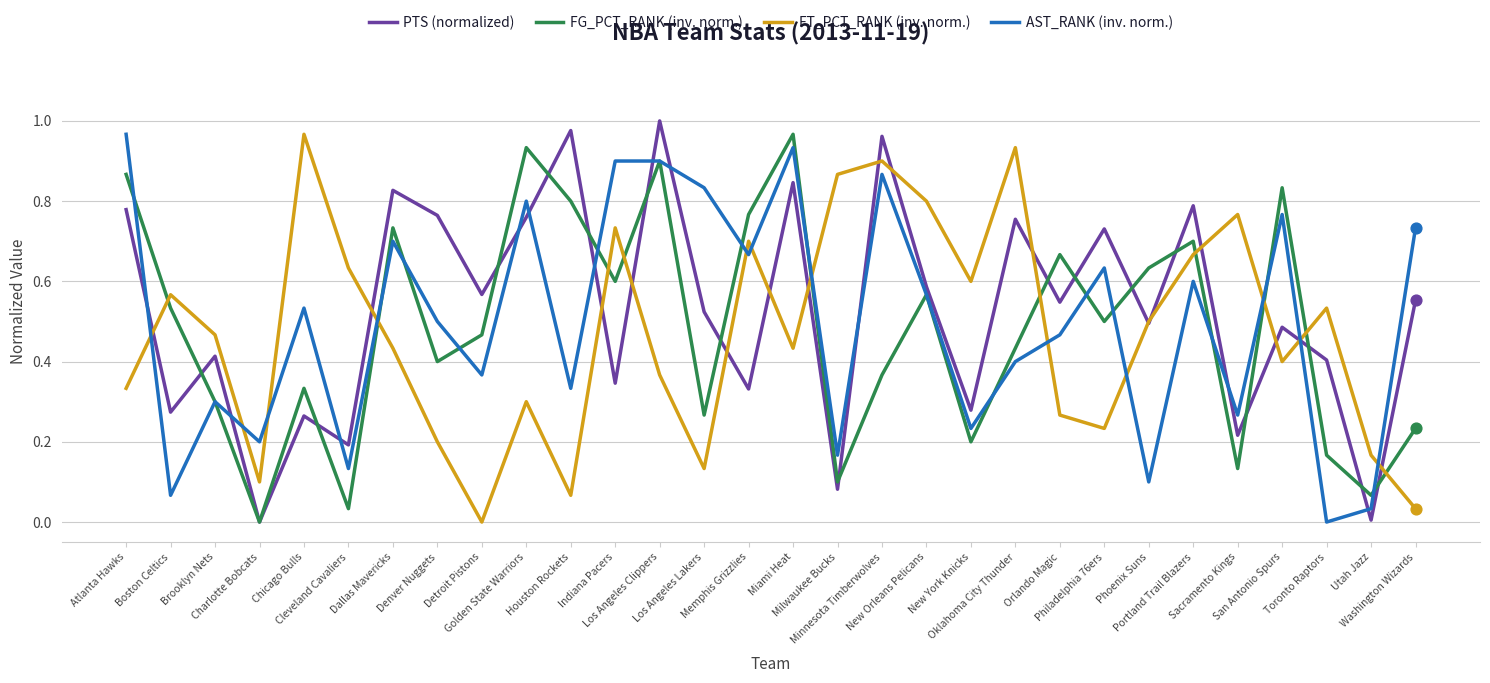

At how many categories does at least one series exceed 0?

30